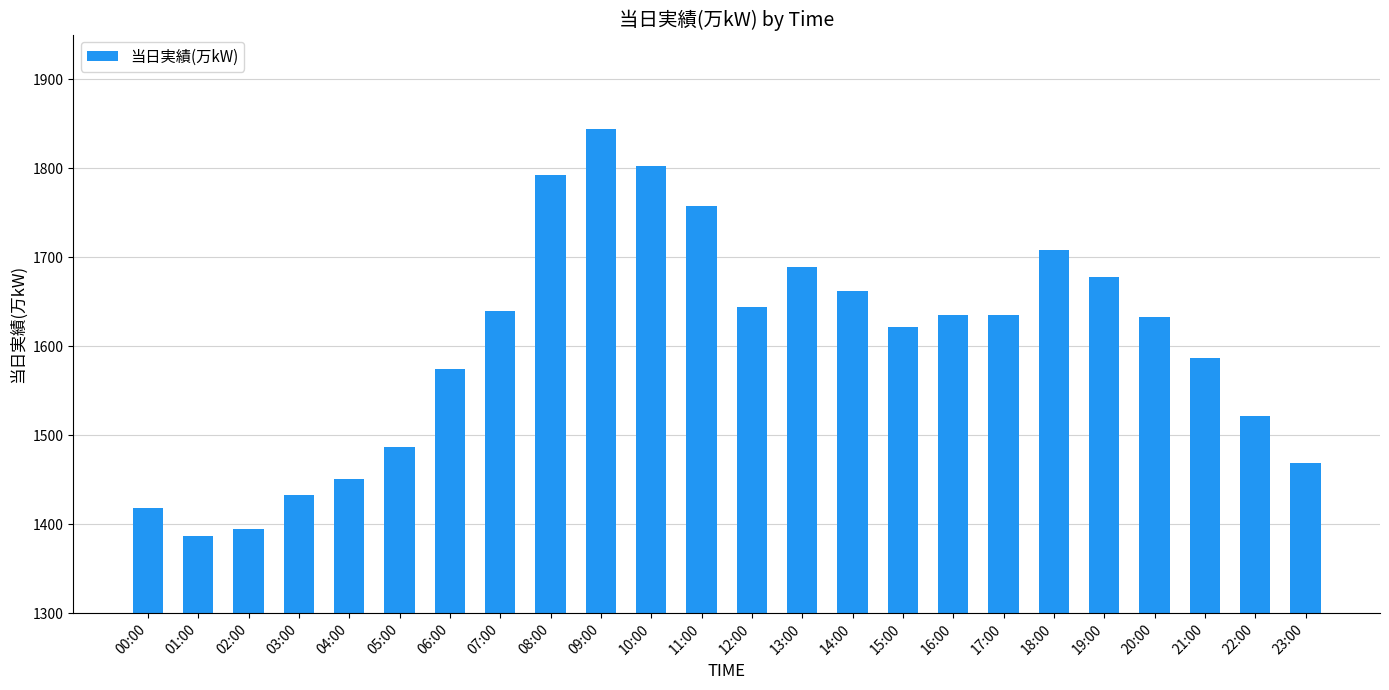

What is the average value?

1603